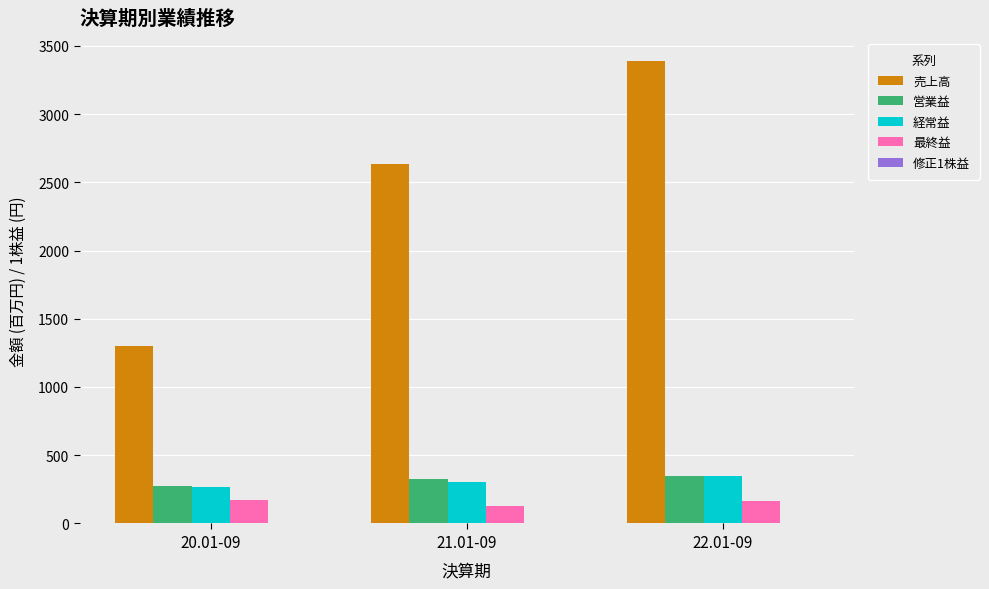

Which category has the highest value across all series?

22.01-09